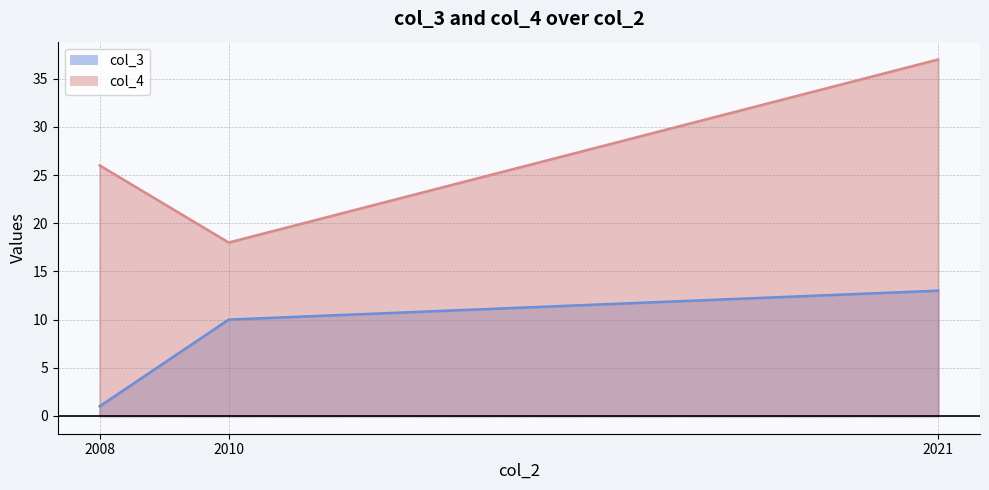

True or false: col_4 has a value of 26 at 2008.

True